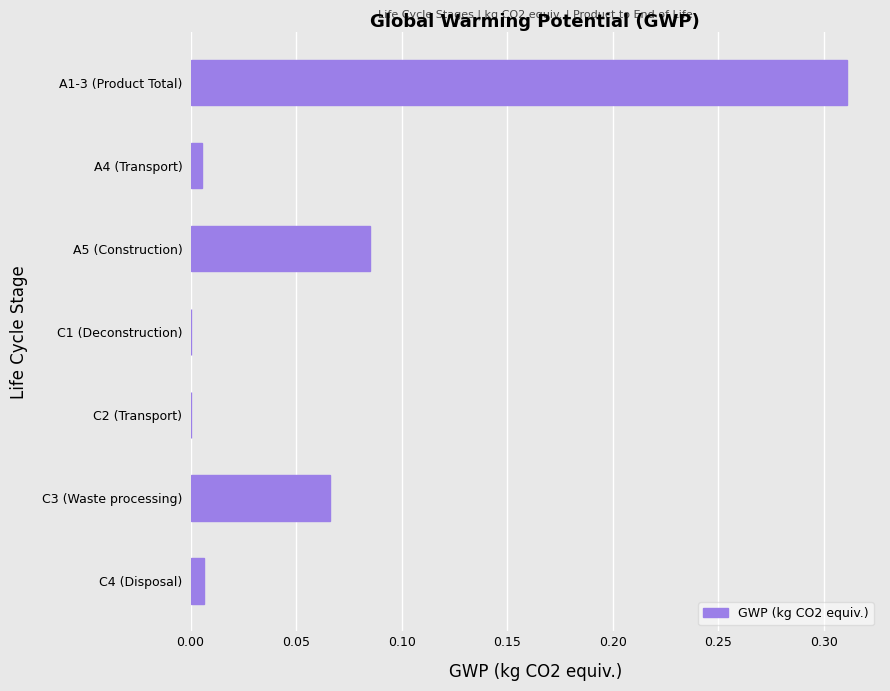

The value at C3 (Waste processing) is 0.0. True or false?

False